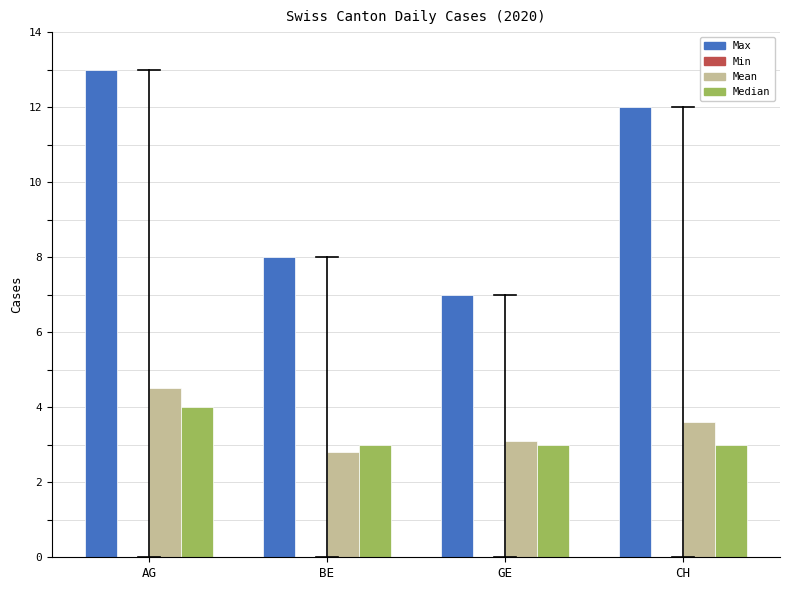

Reading right to left, what are all the values shown in this chart?

Max: CH=12.0	GE=7.0	BE=8.0	AG=13.0
Mean: CH=3.6	GE=3.1	BE=2.8	AG=4.5
Median: CH=3.0	GE=3.0	BE=3.0	AG=4.0